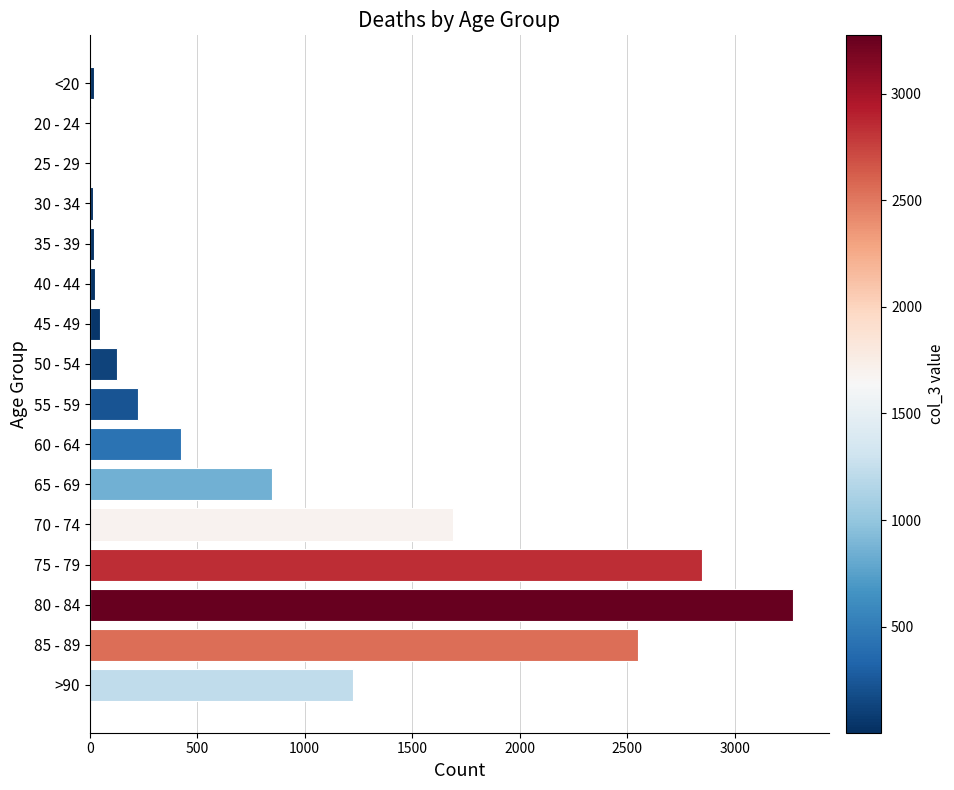

What is the maximum value shown in the chart?

3273